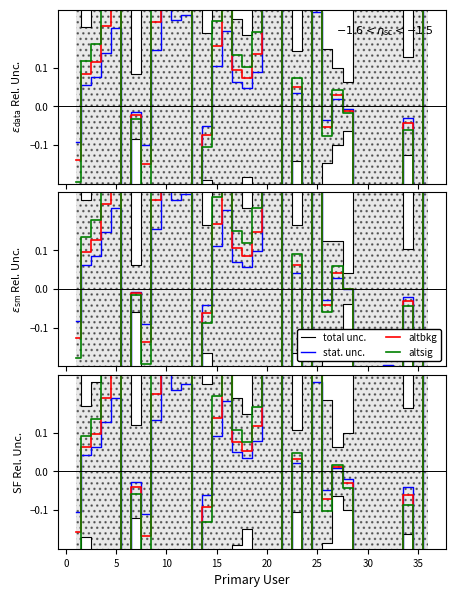

How many interior local peaks does the altsig series have?

11